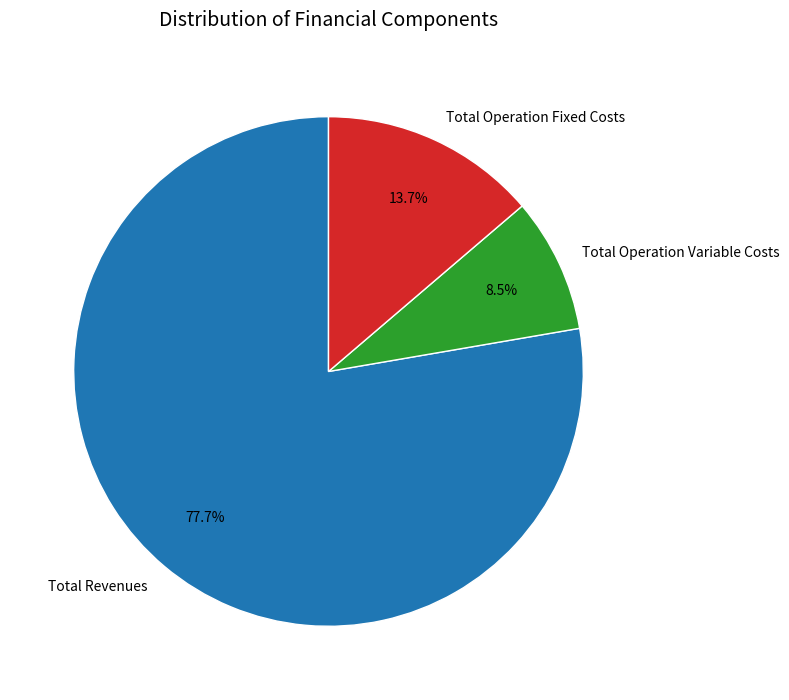

Count the number of slices in the pie.

3